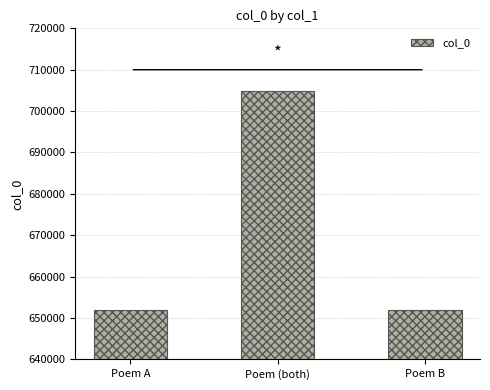

How many values are below 651972?

1